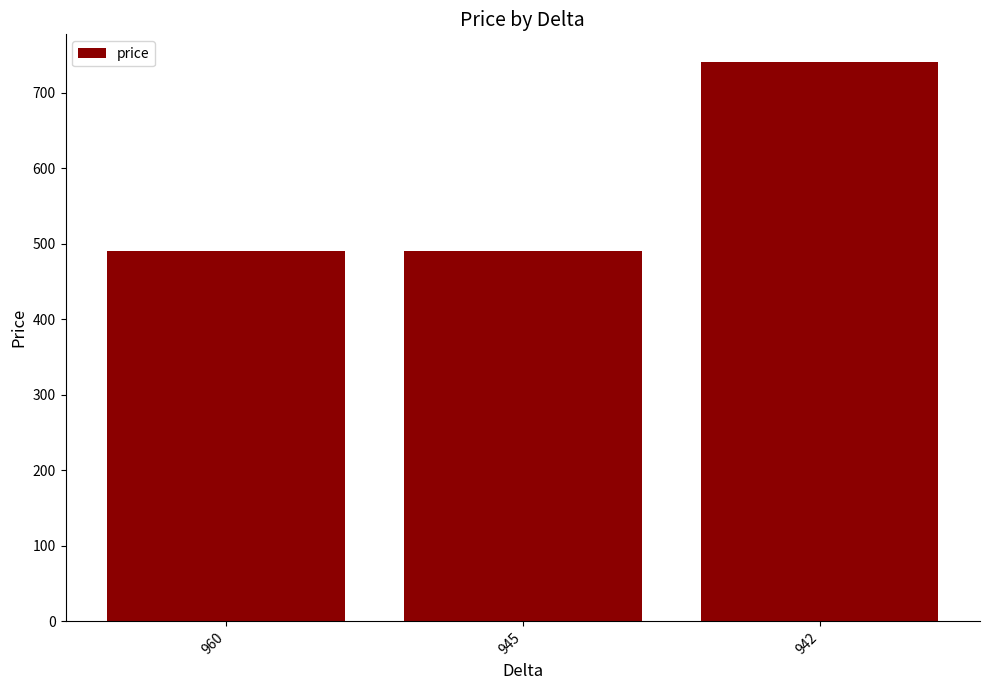

What is the value of the 3rd bar from the left?

740